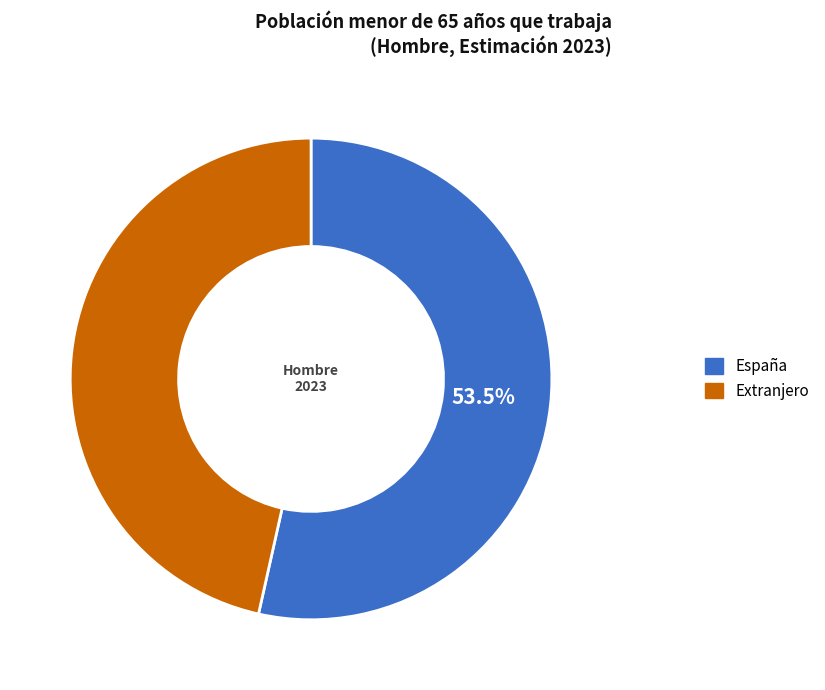

Is there a majority slice in this chart?

Yes